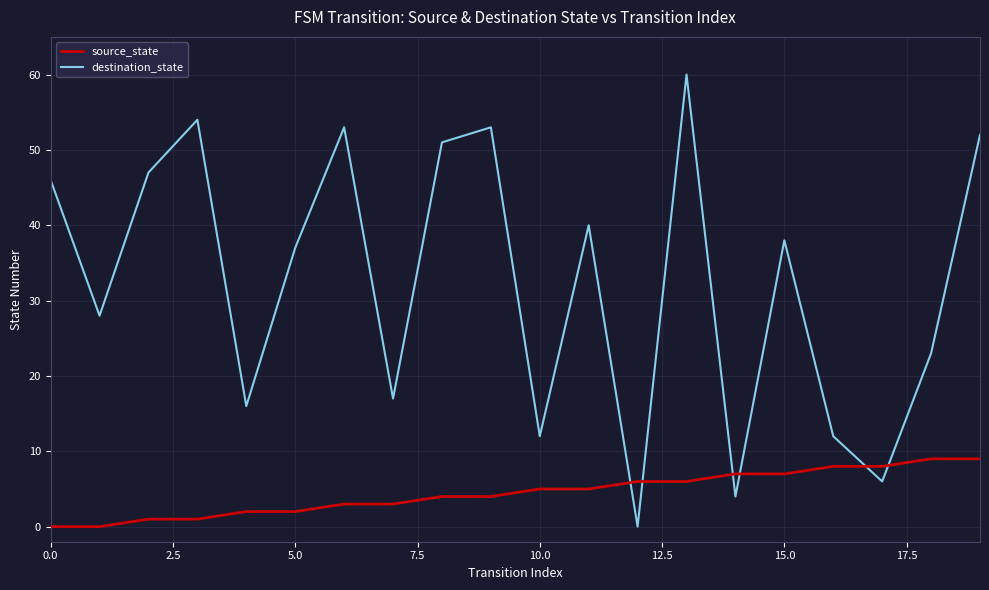

List the series in order of their overall mean, highest first.

destination_state, source_state